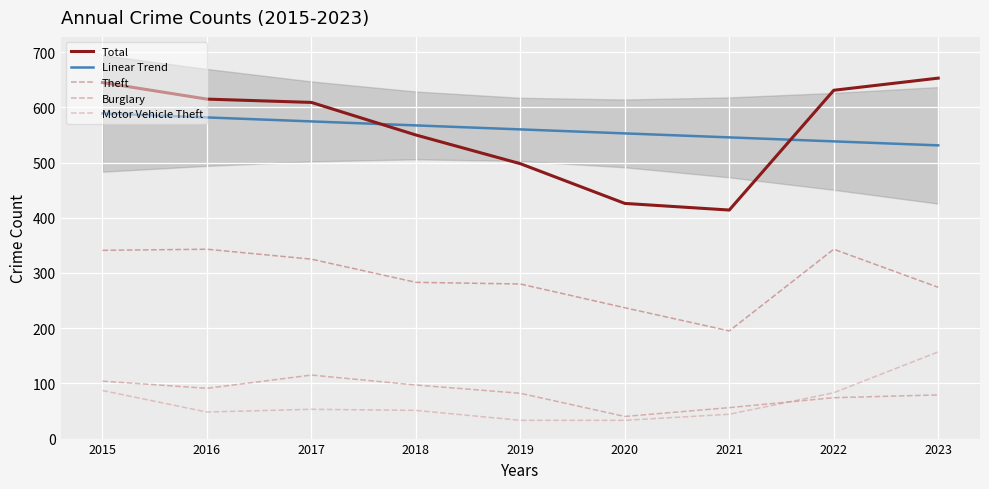

What is the difference between the maximum and minimum values in the Theft series?

148.0